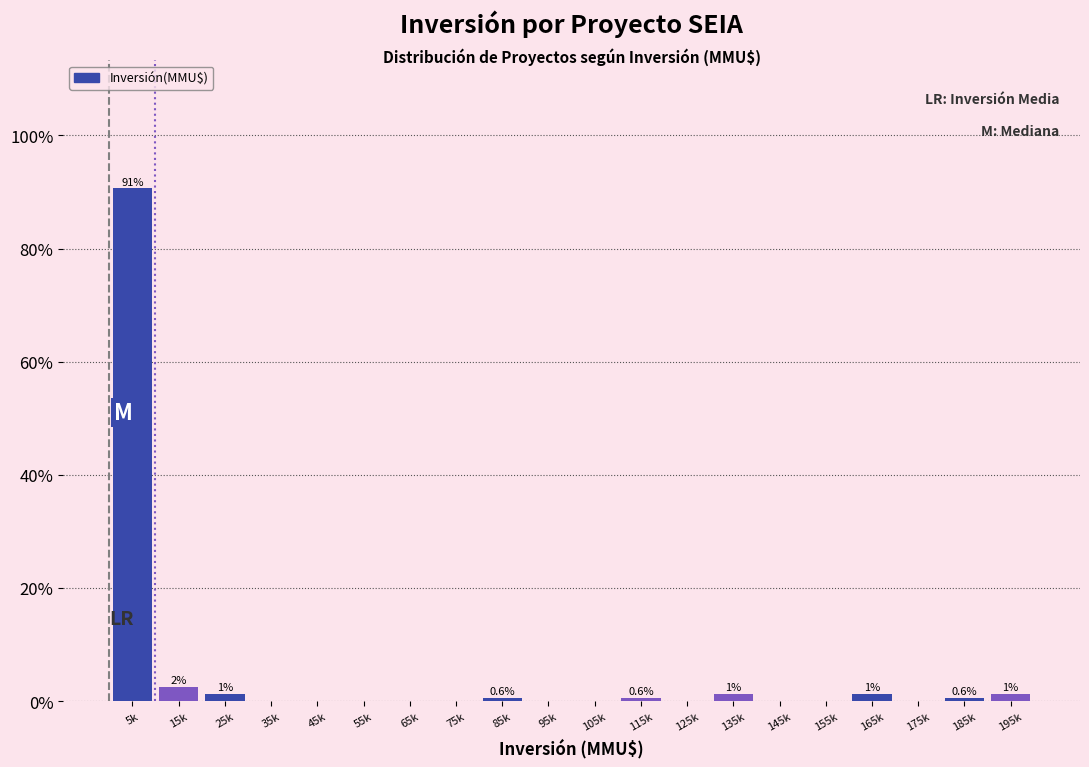

What is the sum of all values?

100.0